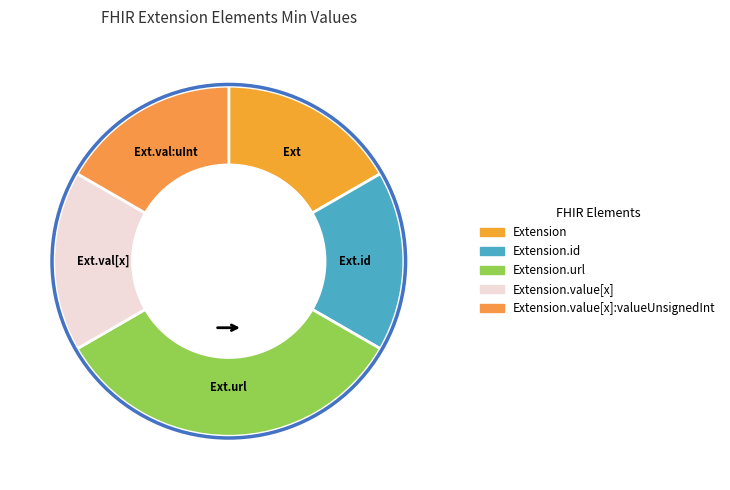

Count the number of slices in the pie.

5